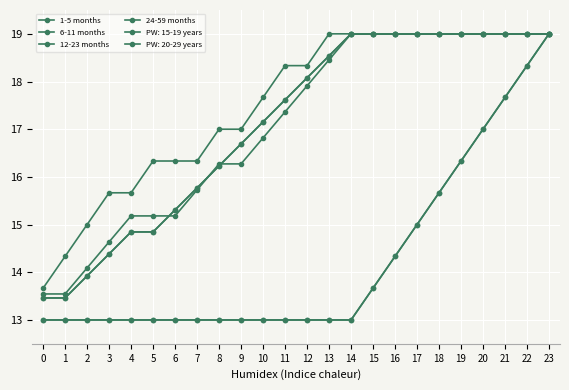

Where does the 24-59 months series first go above 17?

11